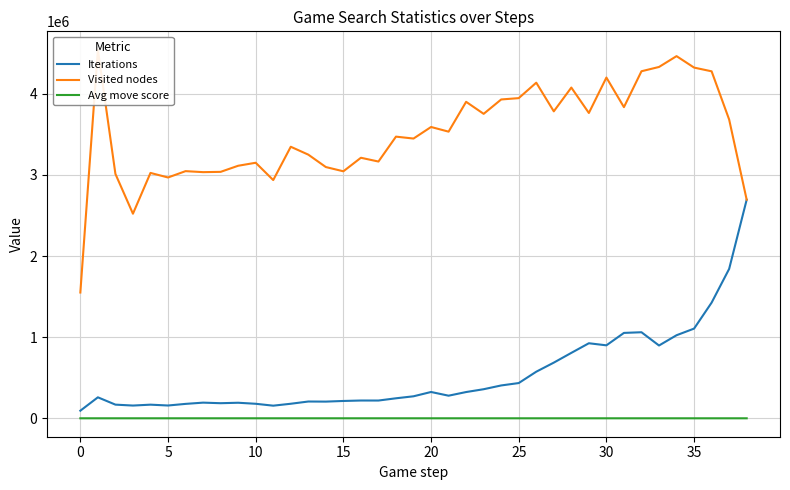

Does the chart have visible grid lines?

Yes